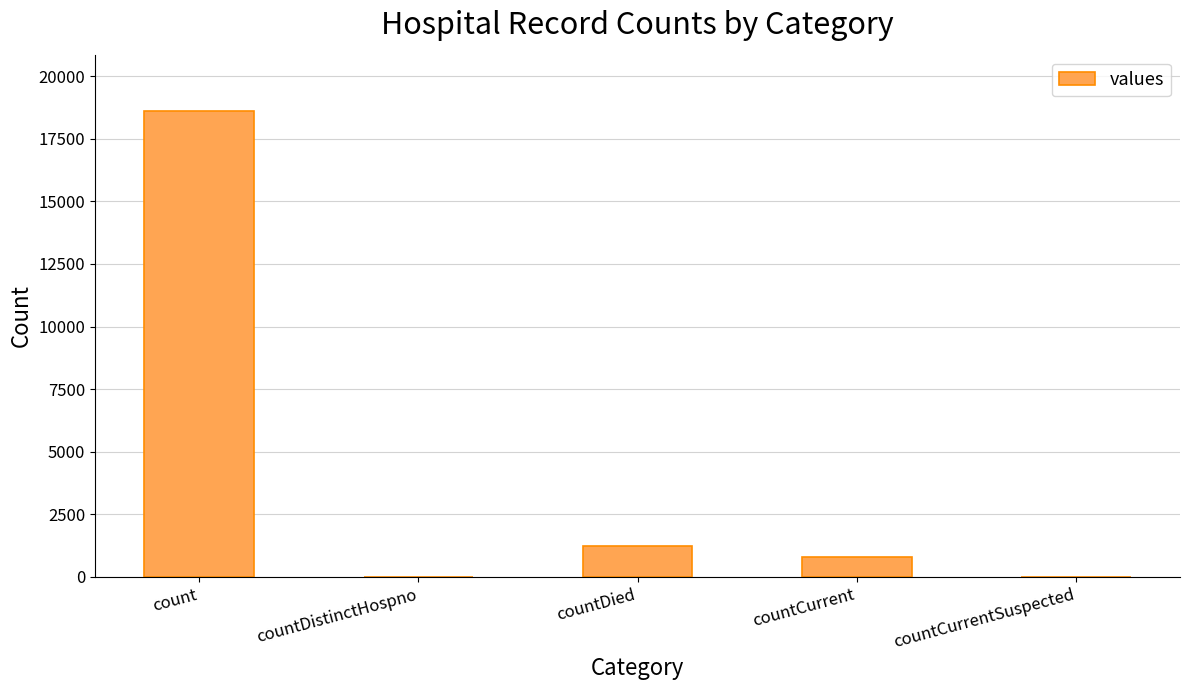

Reading left to right, what are all the values shown in this chart?

18615	0	1250	789	0